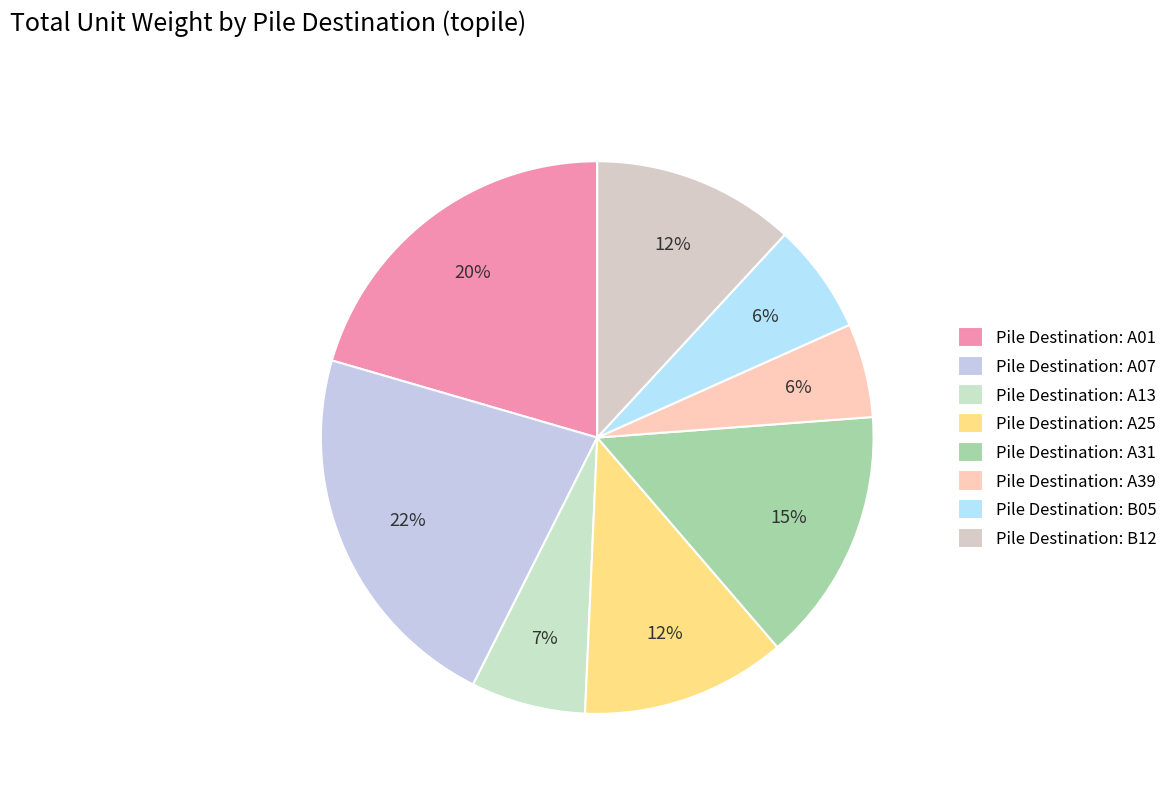

Is there a majority slice in this chart?

No